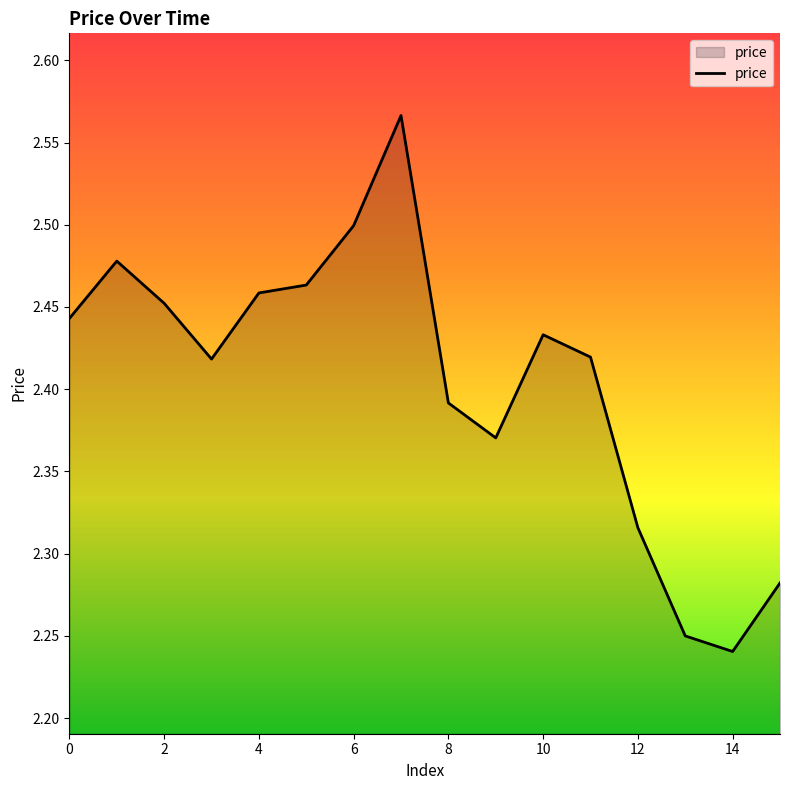

How many lines are shown in the chart?

1